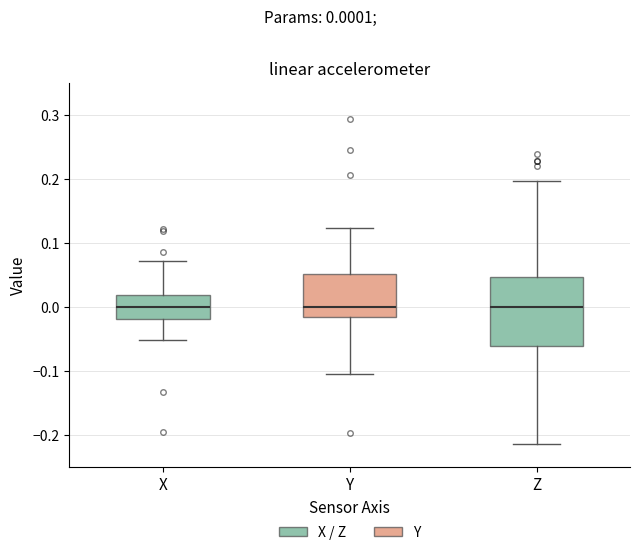

Comparing the boxes themselves (not the whiskers), which one is the tallest?

Z